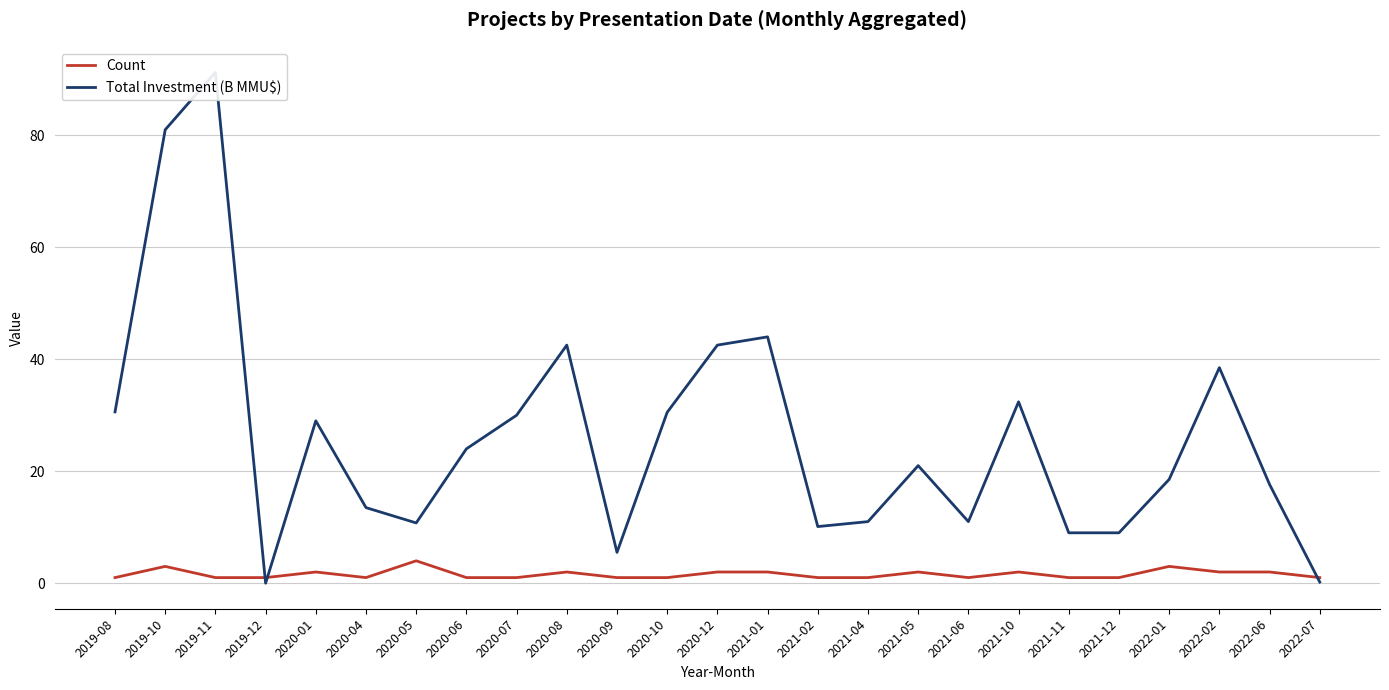

List the labels in order of Count value, largest first.

2020-05, 2019-10, 2022-01, 2020-01, 2020-08, 2020-12, 2021-01, 2021-05, 2021-10, 2022-02, 2022-06, 2019-08, 2019-11, 2019-12, 2020-04, 2020-06, 2020-07, 2020-09, 2020-10, 2021-02, 2021-04, 2021-06, 2021-11, 2021-12, 2022-07